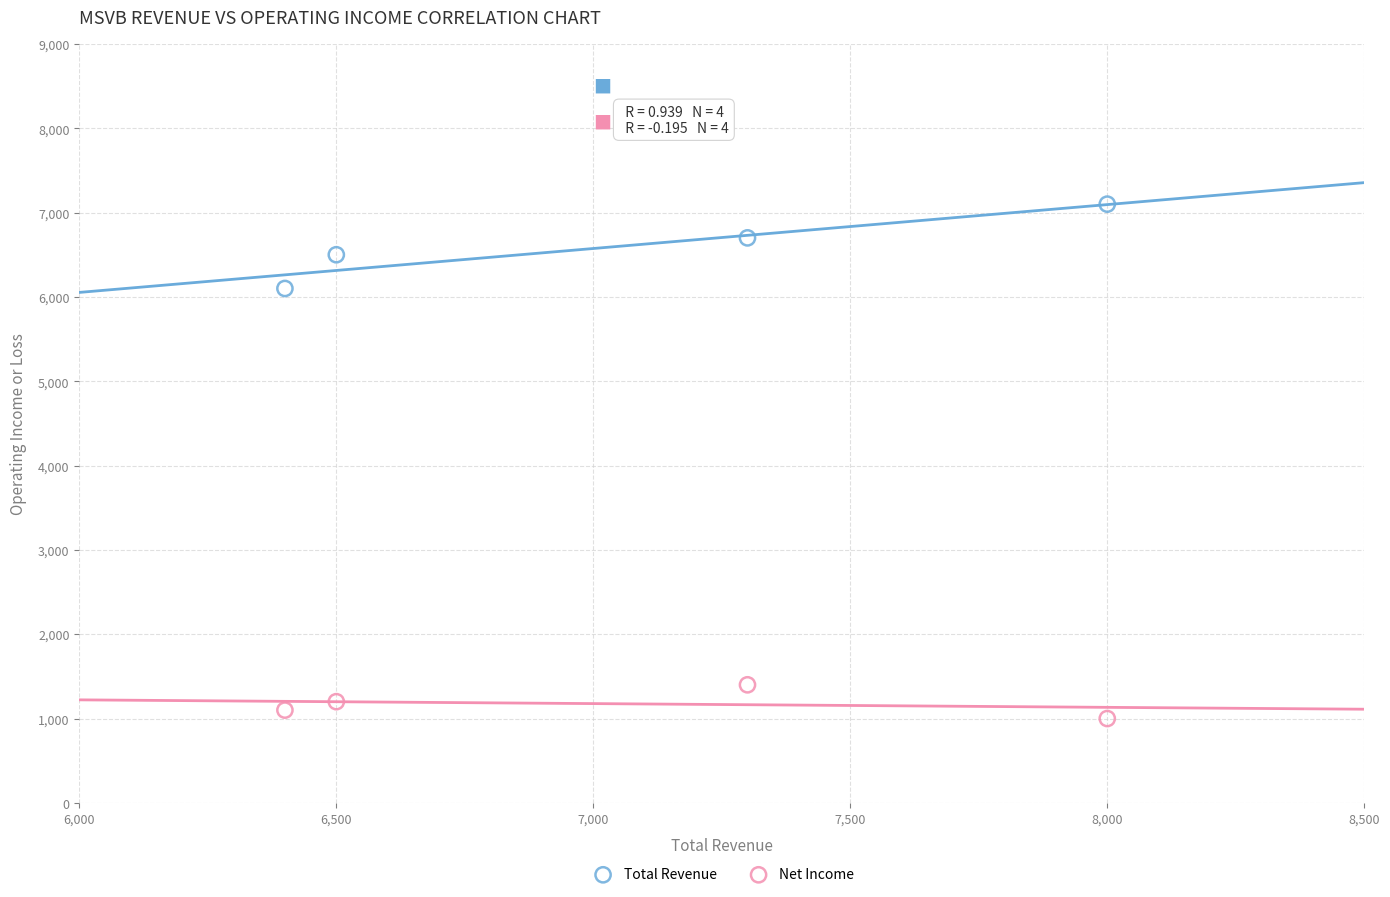

Which series has the widest spread of Y values?

Total Revenue